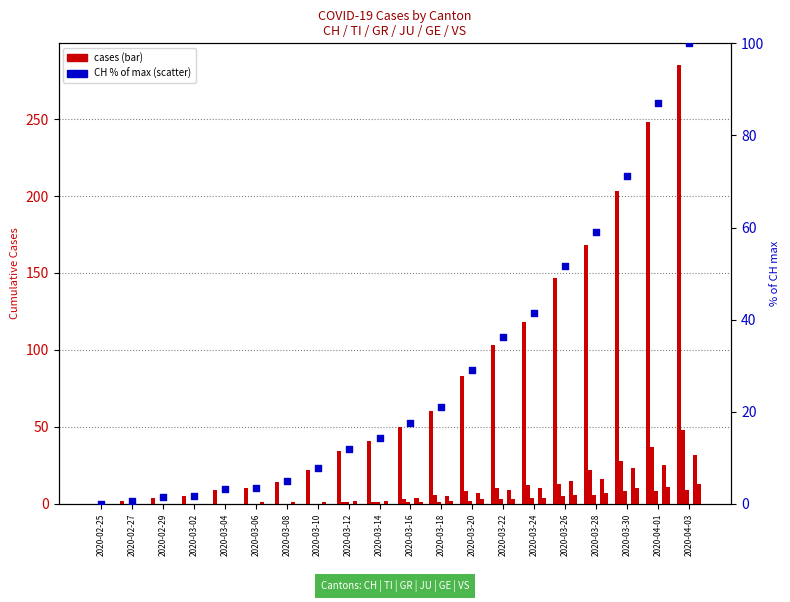

What is the total value across all series at 2020-03-18?

74